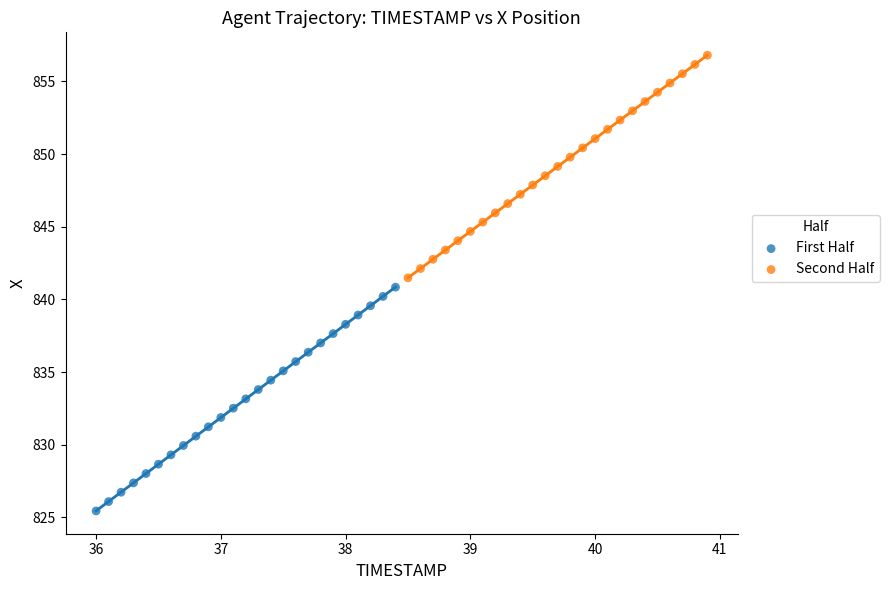

Which series contains the highest Y value?

Second Half